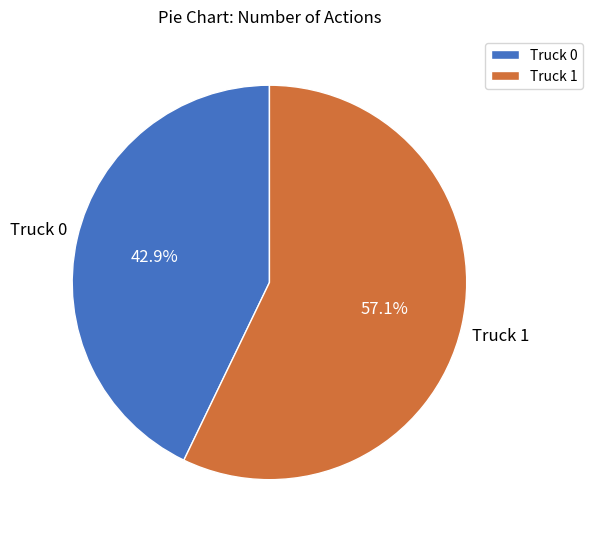

Which category has the biggest portion of the pie?

Truck 1